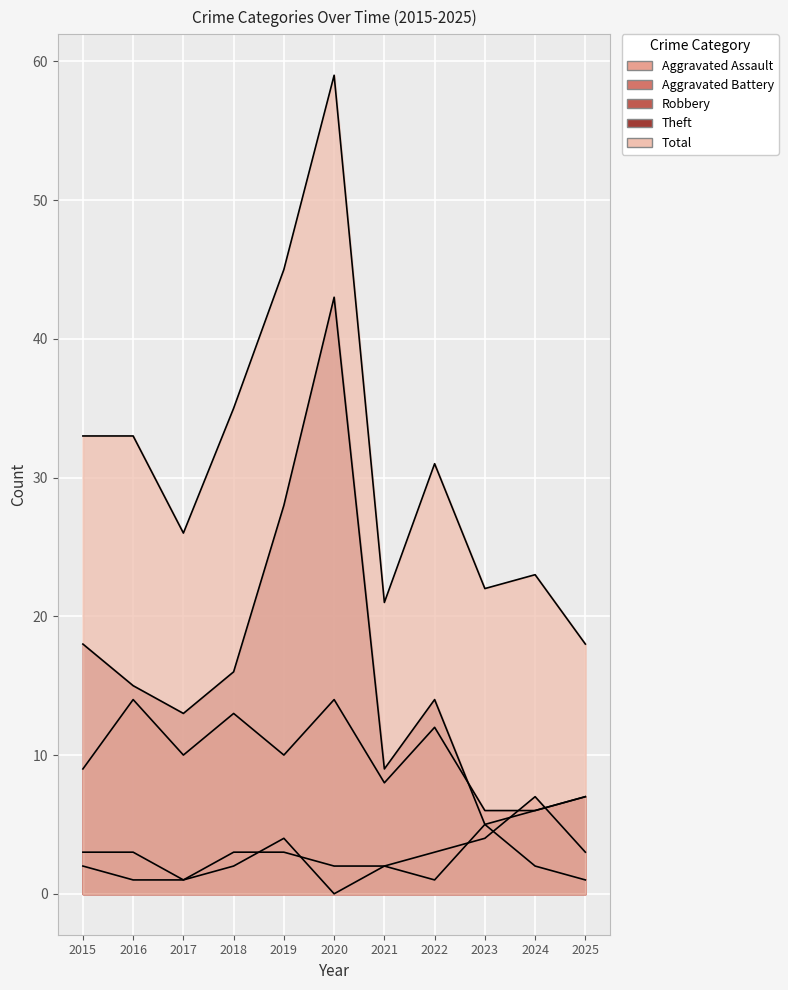

Which series has the largest total across all categories?

Total